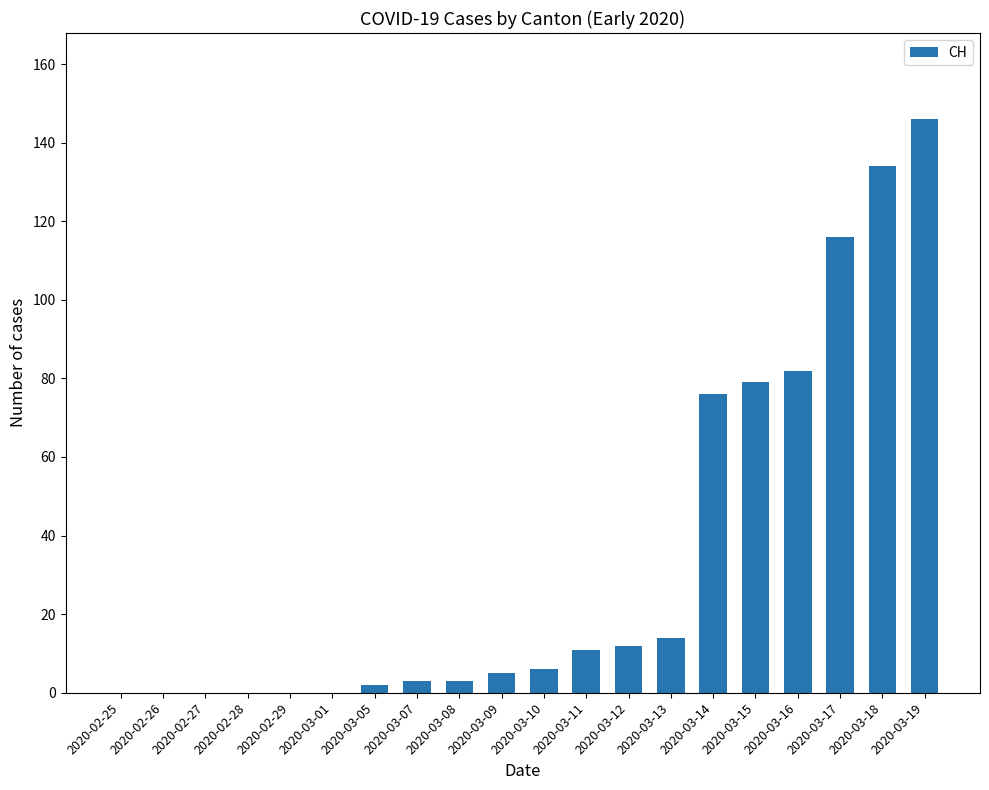

What is the greatest value displayed?

146